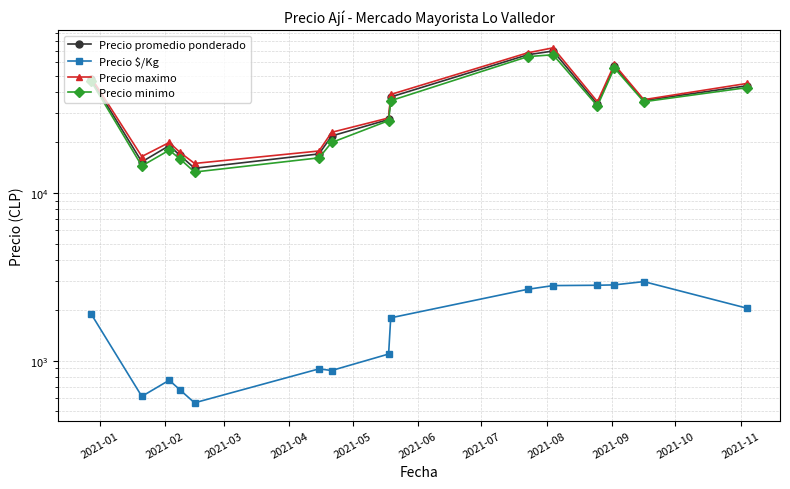

True or false: Precio $/Kg and Precio maximo cross at least once.

False